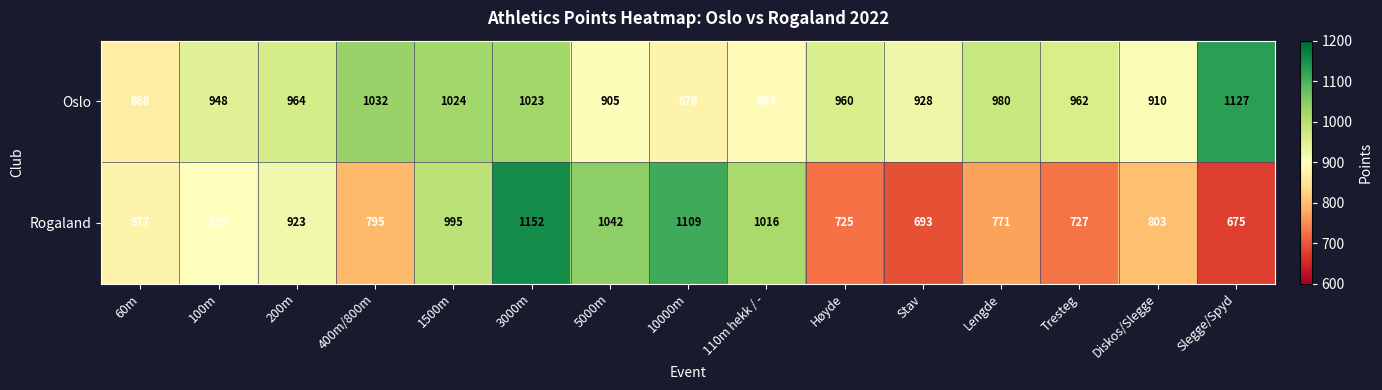

Reading right to left, list all the values displayed in this chart.

Oslo: Slegge/Spyd=1127	Diskos/Slegge=910	Tresteg=962	Lengde=980	Stav=928	Høyde=960	110m hekk / -=893	10000m=878	5000m=905	3000m=1023	1500m=1024	400m/800m=1032	200m=964	100m=948	60m=868
Rogaland: Slegge/Spyd=675	Diskos/Slegge=803	Tresteg=727	Lengde=771	Stav=693	Høyde=725	110m hekk / -=1016	10000m=1109	5000m=1042	3000m=1152	1500m=995	400m/800m=795	200m=923	100m=899	60m=877